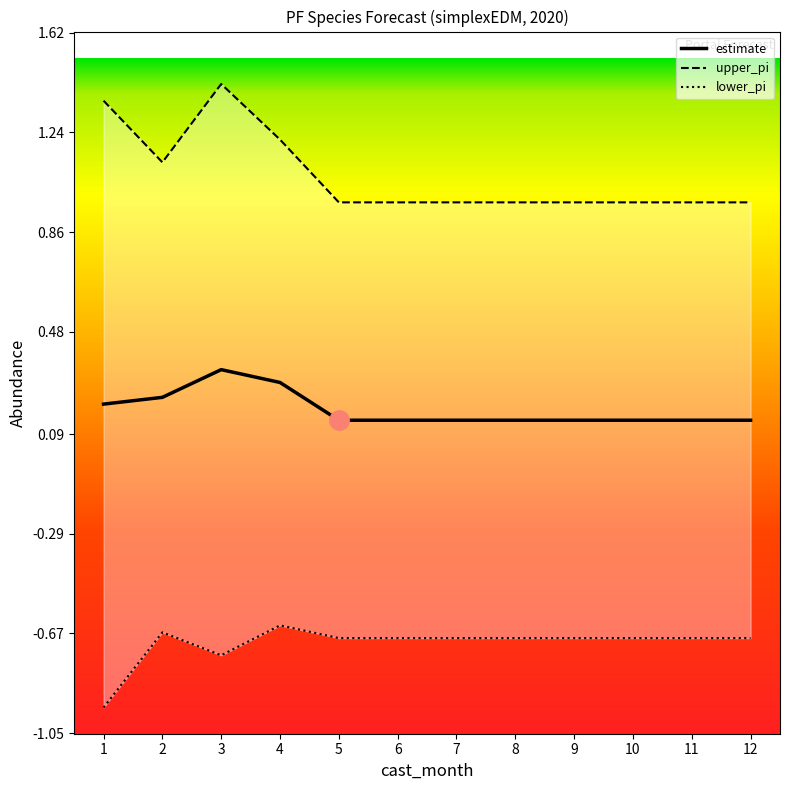

What are all the series names shown in the legend?

estimate, upper_pi, lower_pi